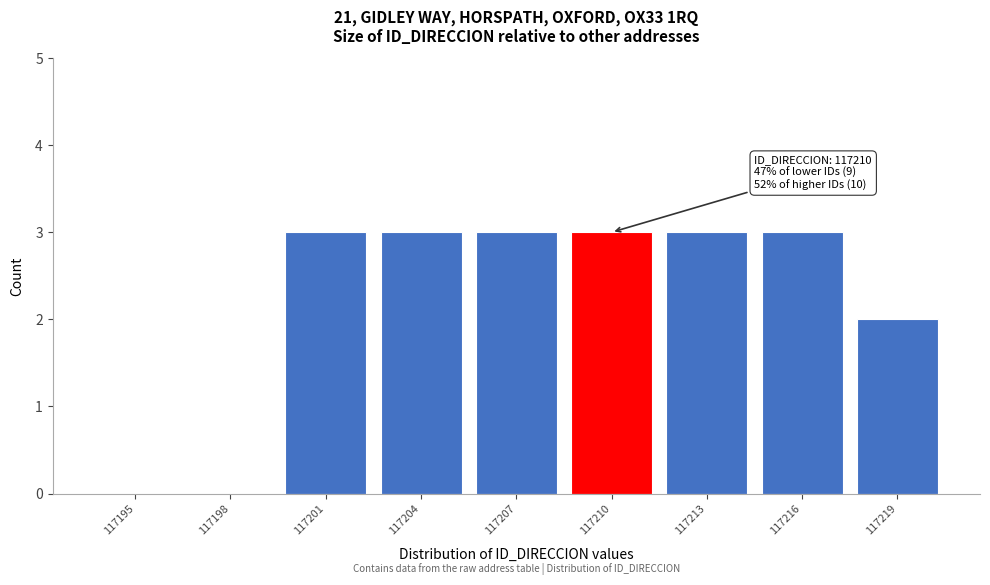

Reading left to right, list all the values displayed in this chart.

117195=0	117198=0	117201=3	117204=3	117207=3	117210=3	117213=3	117216=3	117219=2